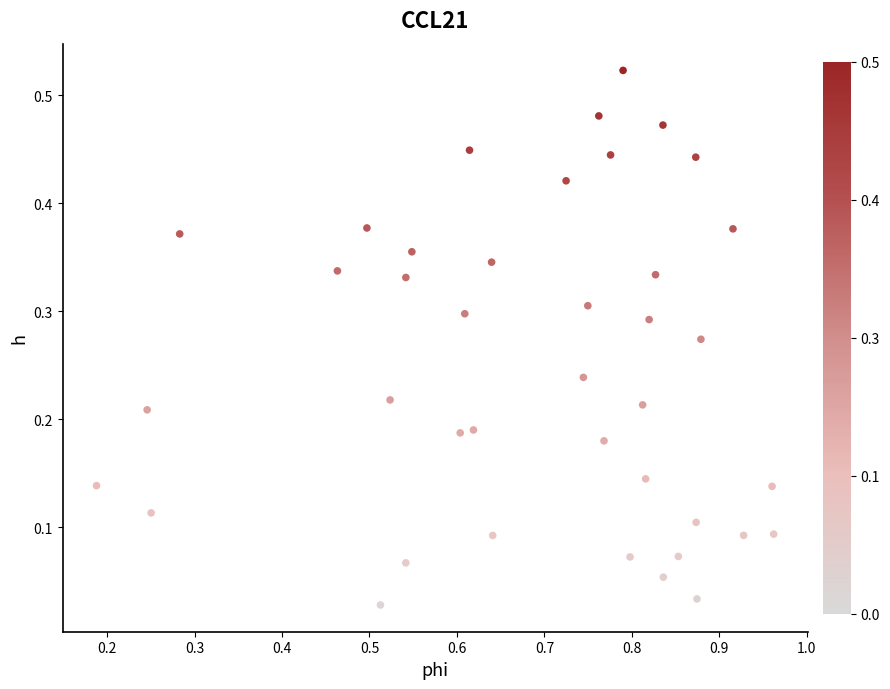

What is the range of X values (max minus min)?

0.8